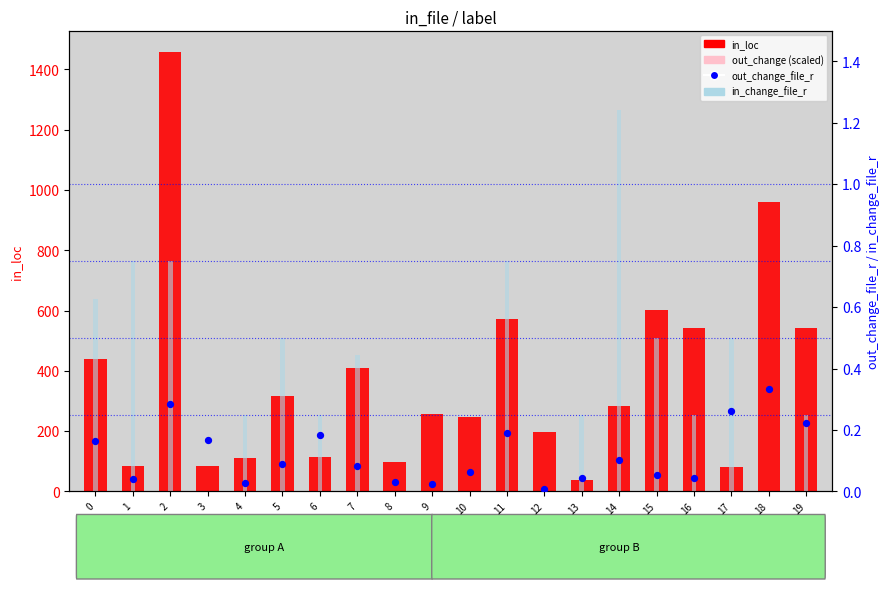

Which series contains the highest Y value?

in_loc